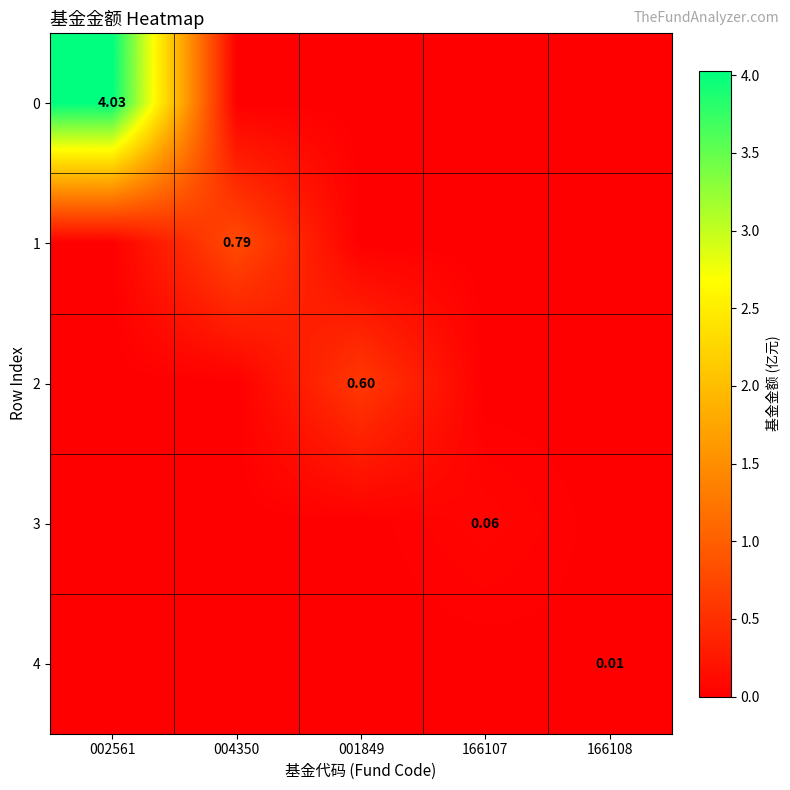

What is the sum of the 3 values at 166107 and 001849?

0.1